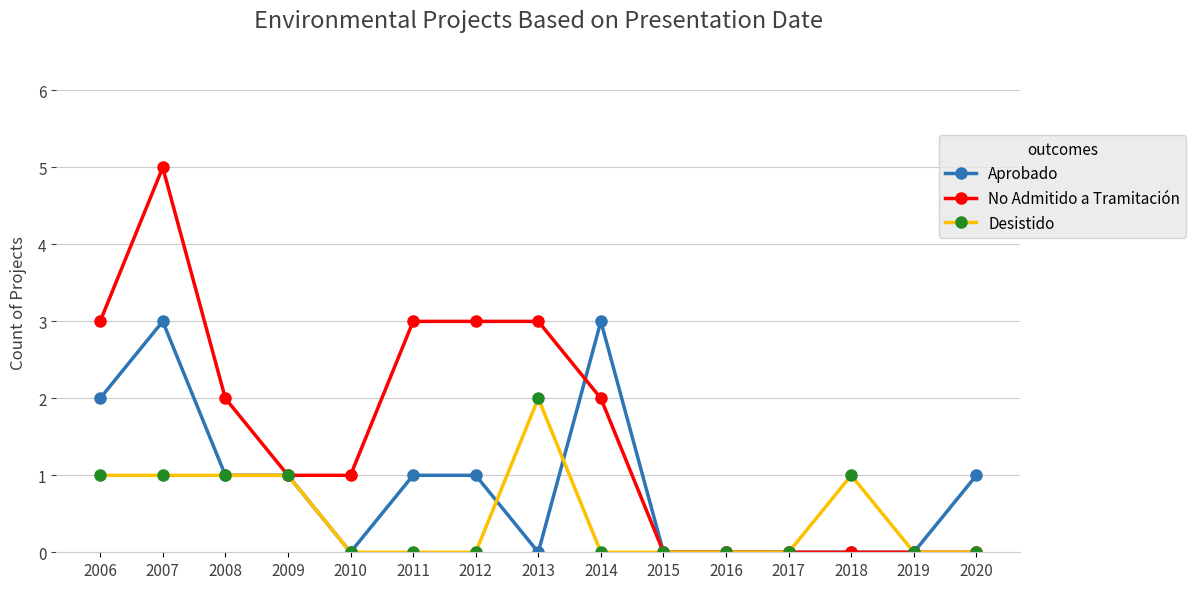

Is it true that No Admitido a Tramitación equals 2 at 2009?

False